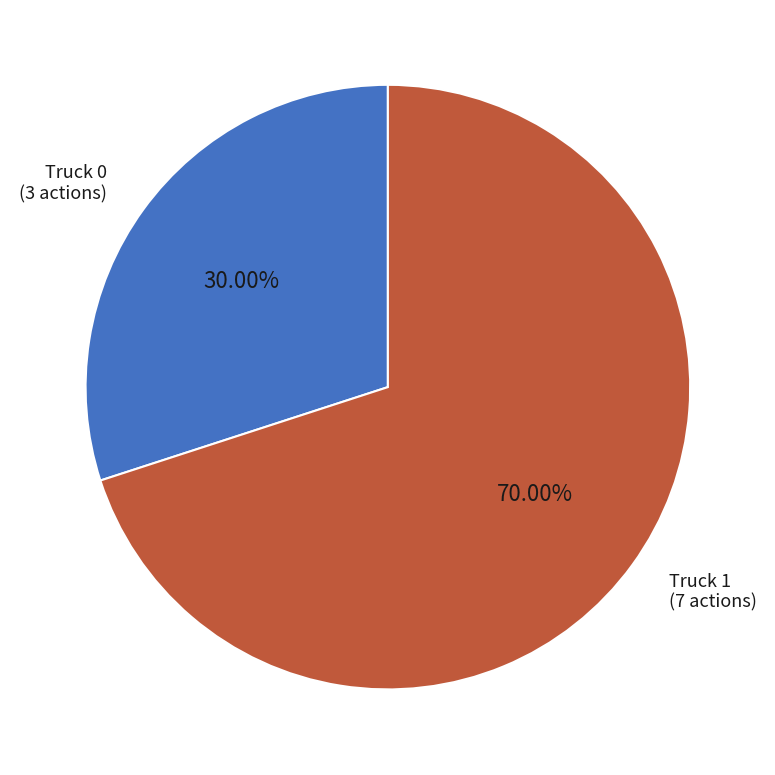

Between Truck 0 and Truck 1, which is larger?

Truck 1